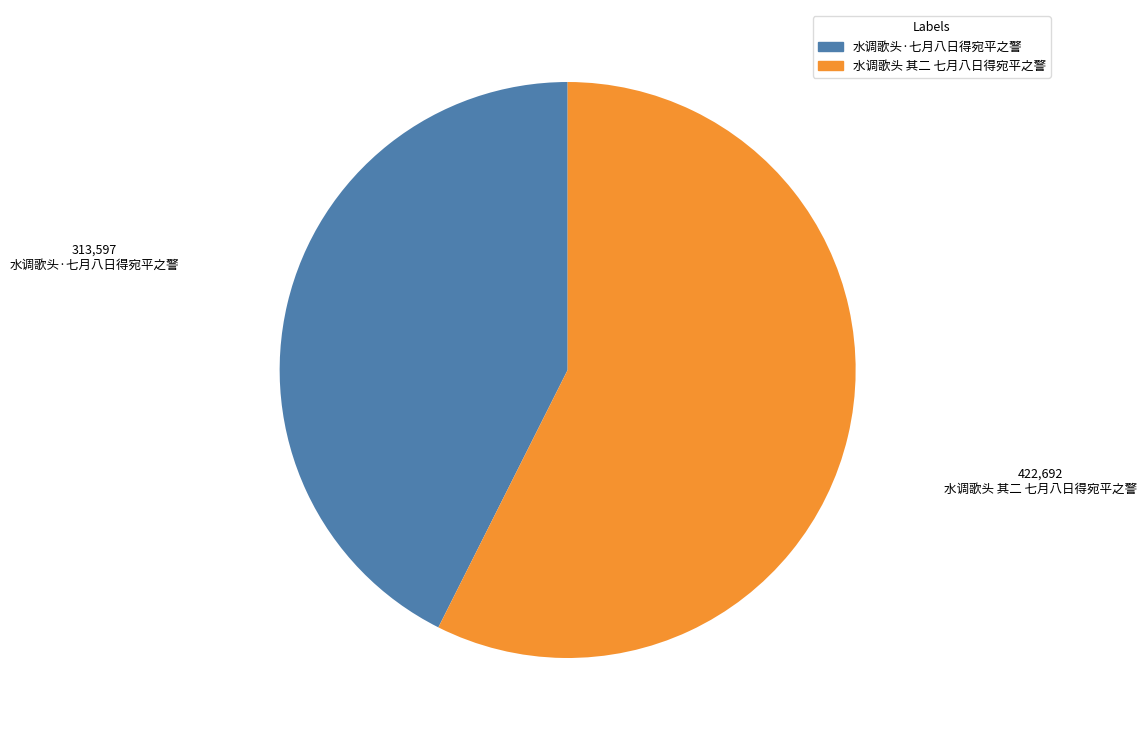

Which slice is the smallest?

水调歌头·七月八日得宛平之警